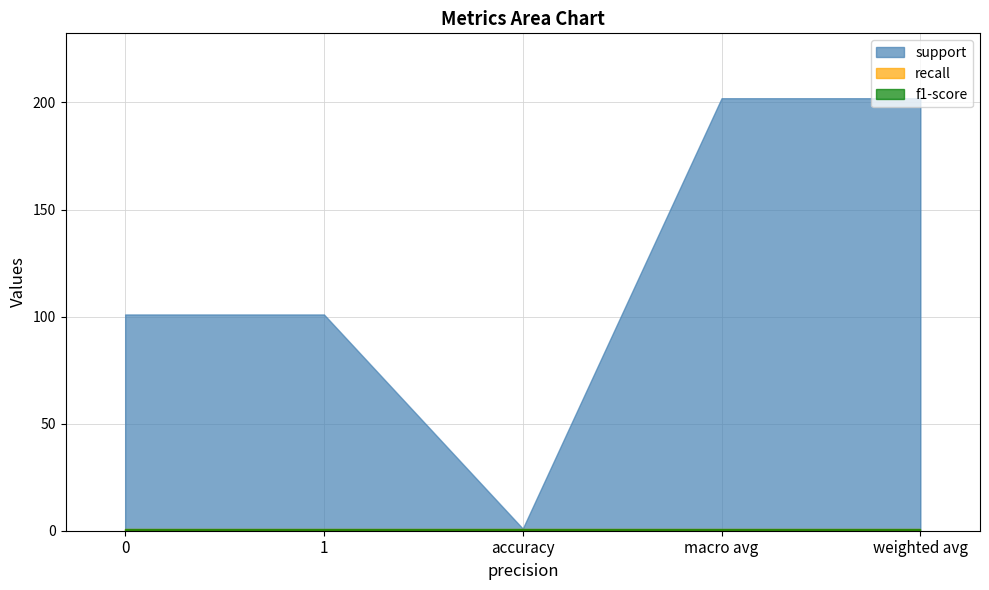

Is the value of recall at macro avg greater than the value of support at accuracy?

No